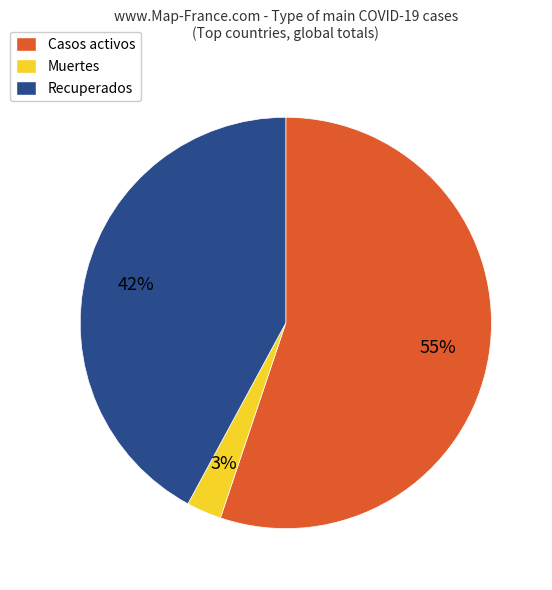

What is the largest slice in the pie chart?

Casos activos